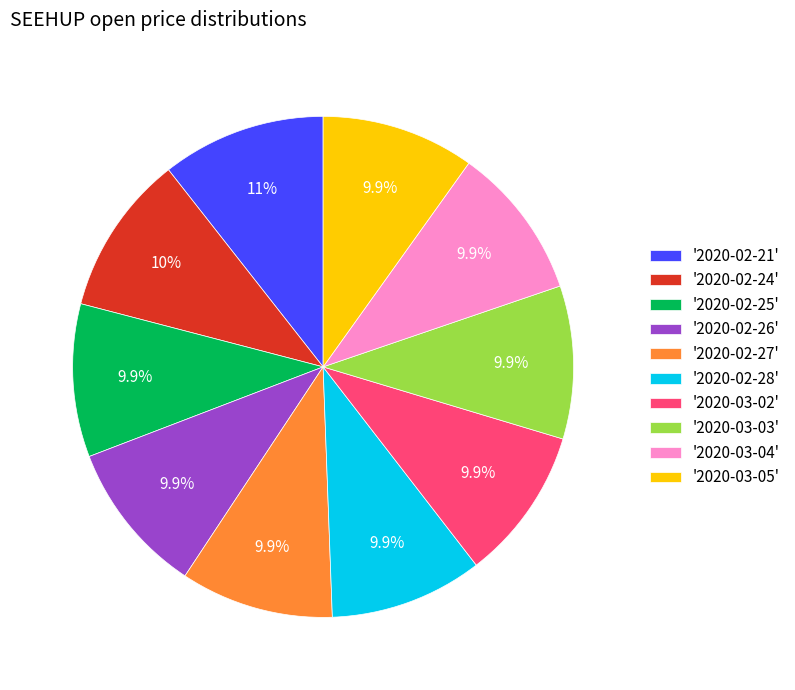

Does '2020-02-26' represent more than half of the total?

No